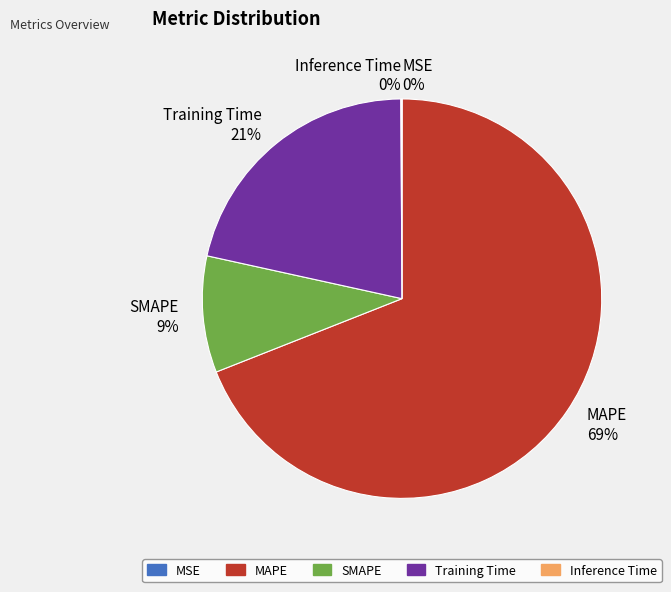

Combined, do SMAPE 9% and MAPE 69% account for over 50%?

Yes